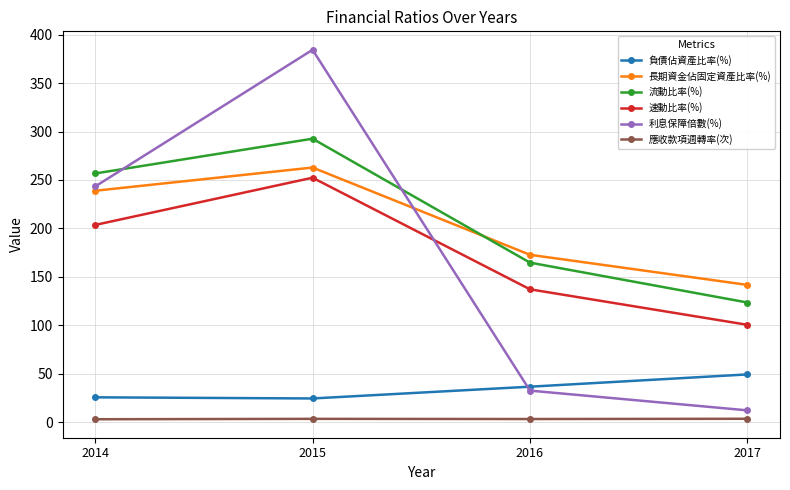

What is the smallest value displayed?

2.9